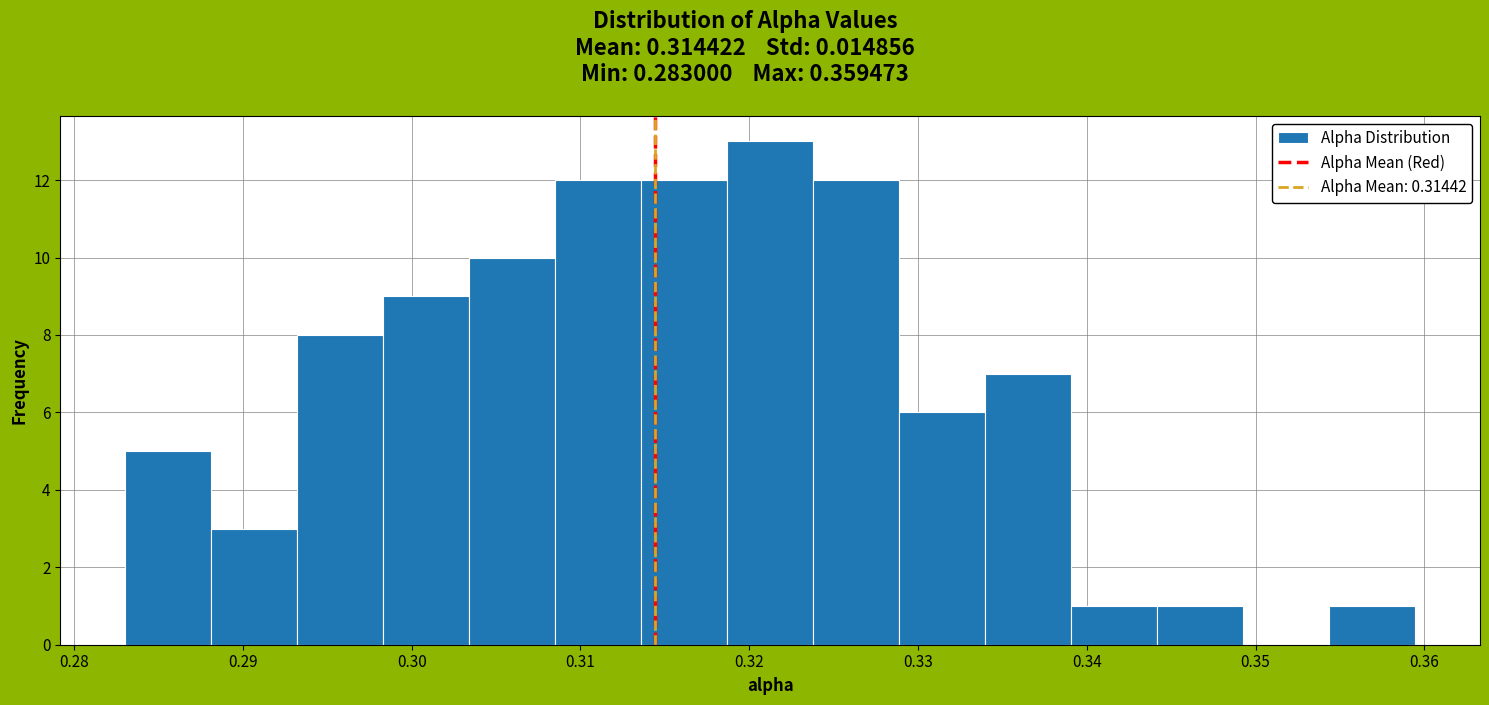

Which range on the x-axis has the tallest bar?

0.319 to 0.324